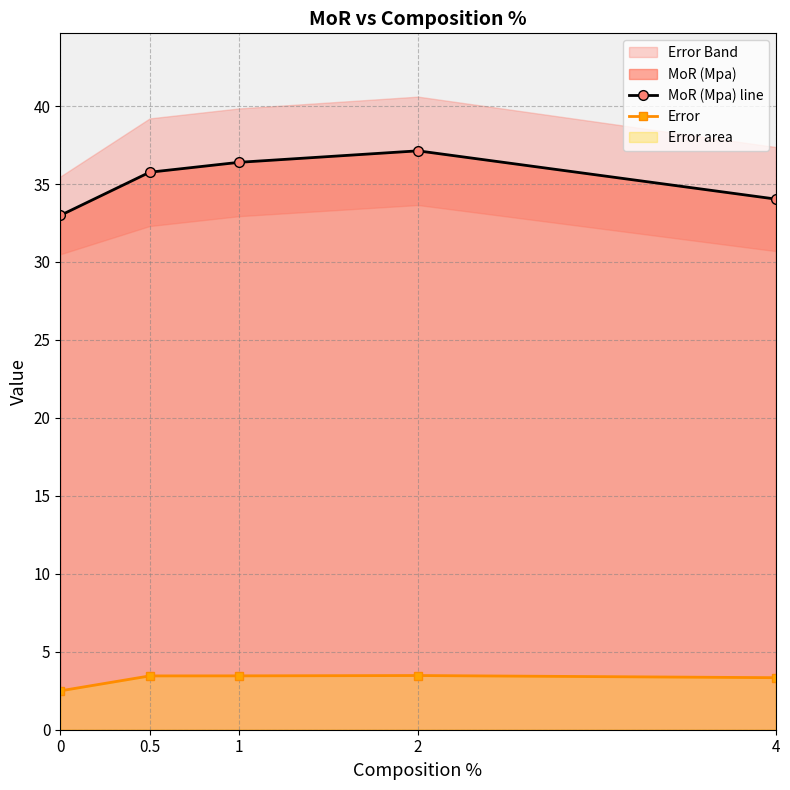

What is the difference between the Error values at 4 and 0?

0.8